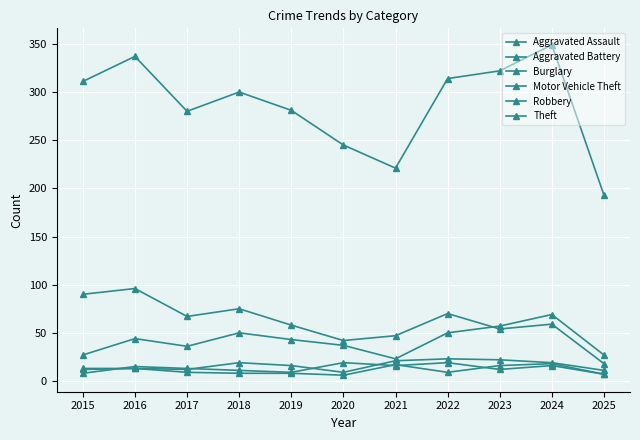

Which category has the lowest value in the Aggravated Assault series?

2019